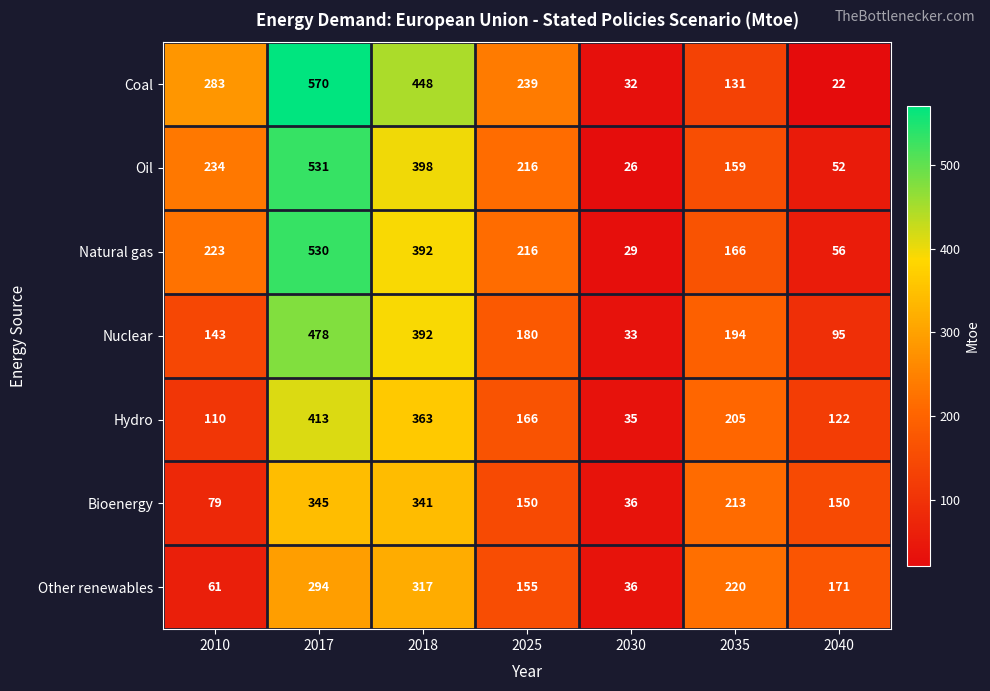

How many series are shown in this chart?

7